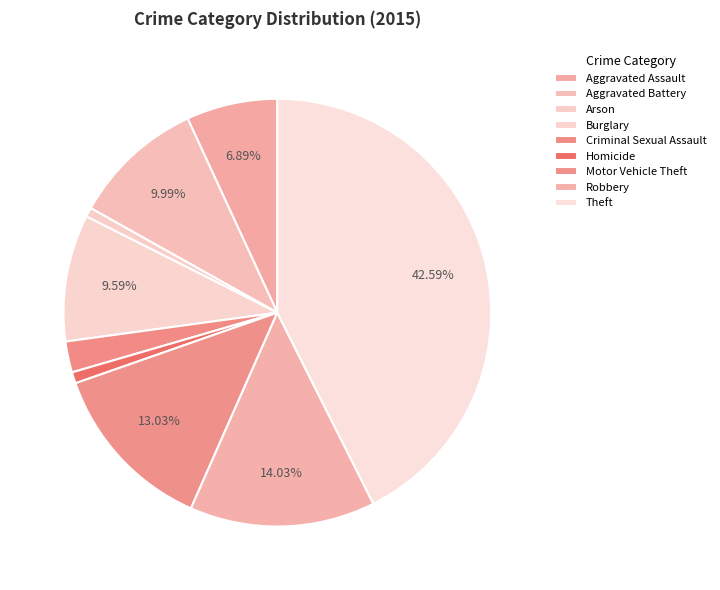

To the nearest percent, what percentage of the pie is Arson?

1%